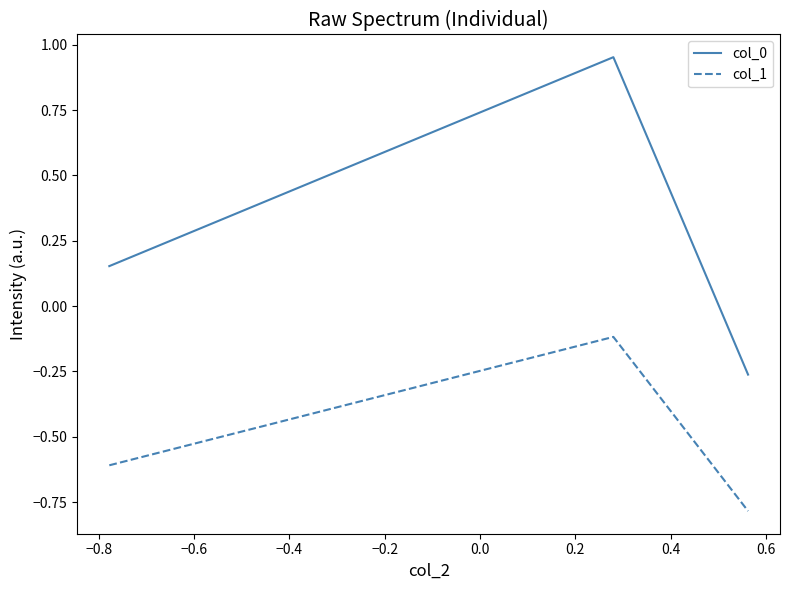

Rank the series by their maximum value, from highest to lowest.

col_0, col_1